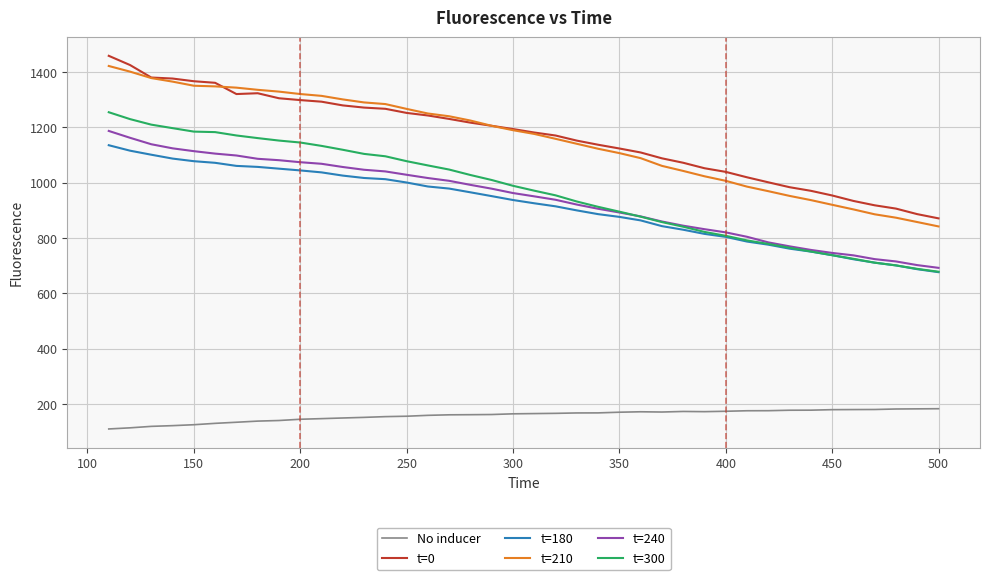

True or false: t=0 and No inducer intersect in this chart.

False